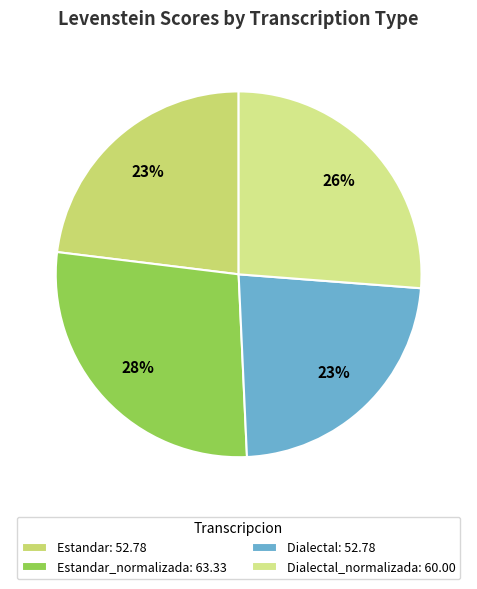

Is there a majority slice in this chart?

No